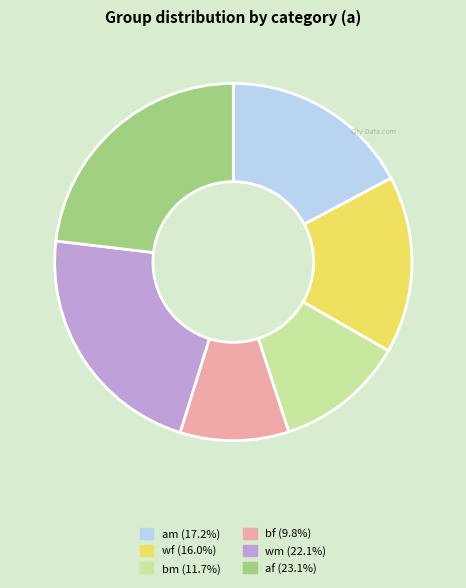

What is the ratio of the value at am to the value at bf?

1.8